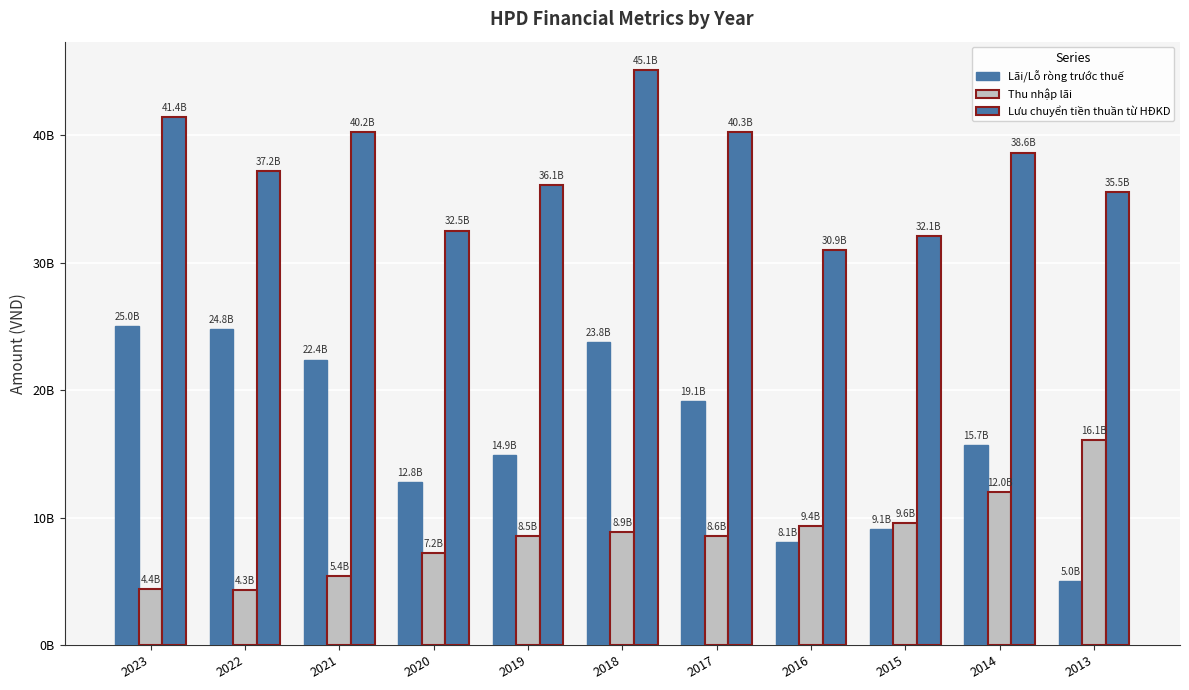

What is the value of the Lãi/Lỗ ròng trước thuế bar at the 1st from the left?

25047637870